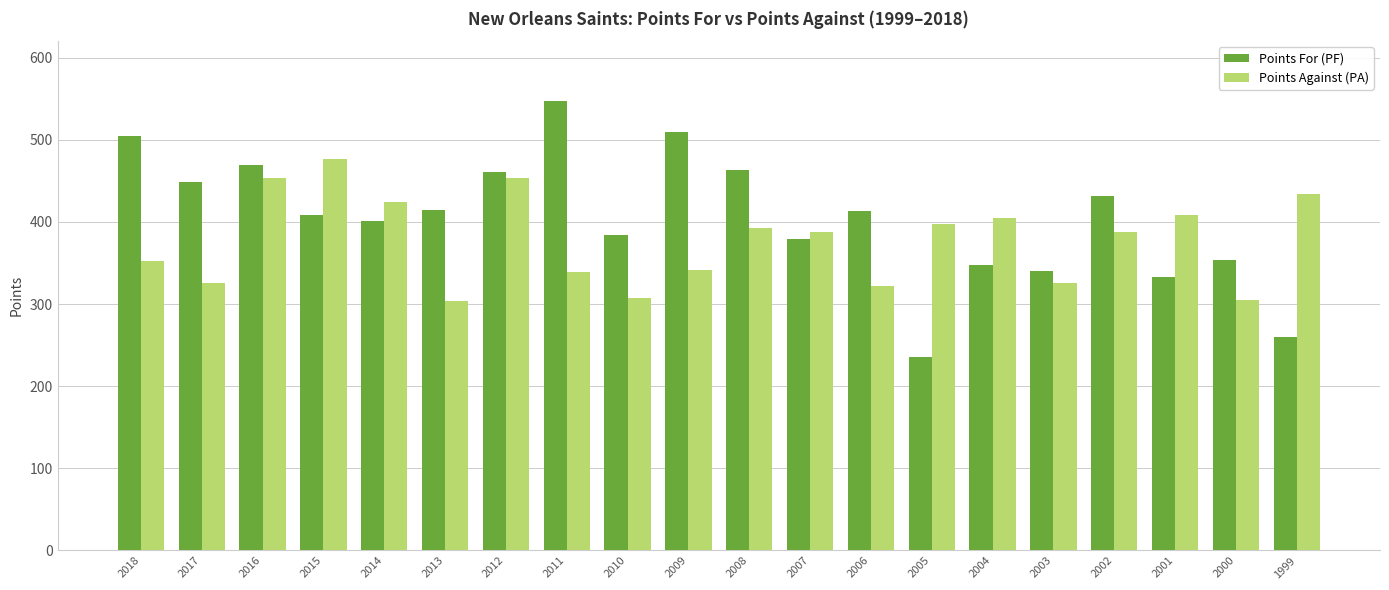

At 2002, list the series in order from smallest to largest.

Points Against (PA), Points For (PF)